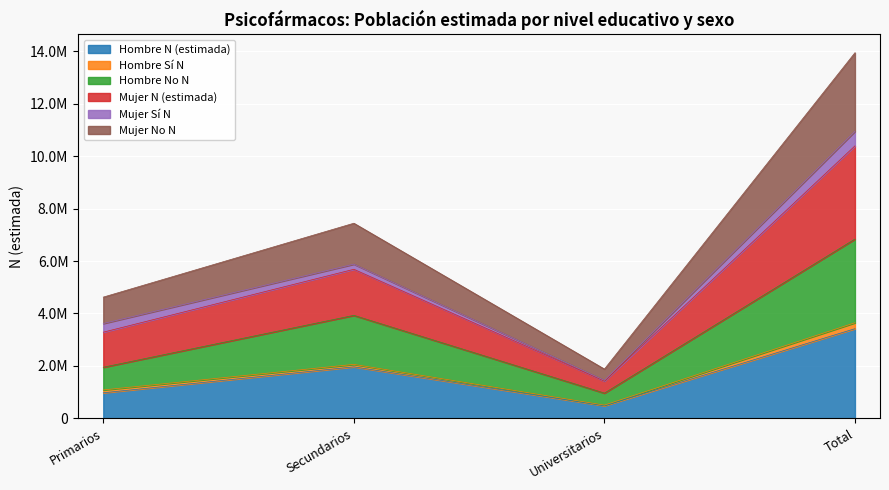

True or false: Hombre No N has a value of 950434 at Primarios.

False